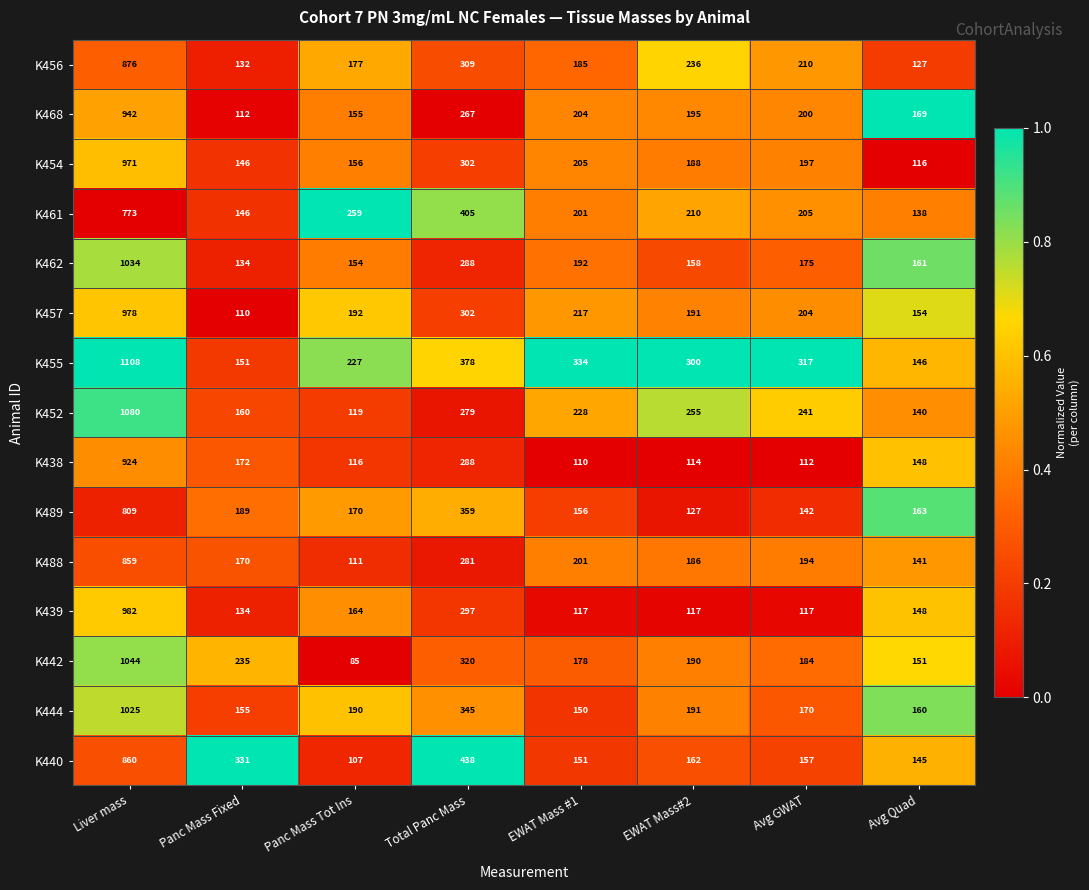

At which label does K452 first exceed 241?

Liver mass